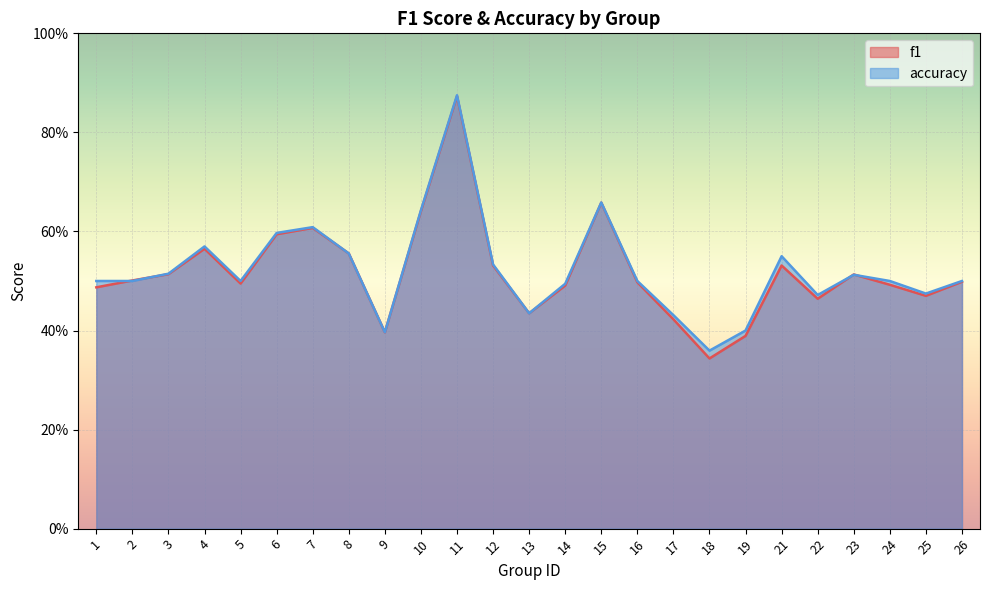

Where is accuracy nearest to the value 0?

18